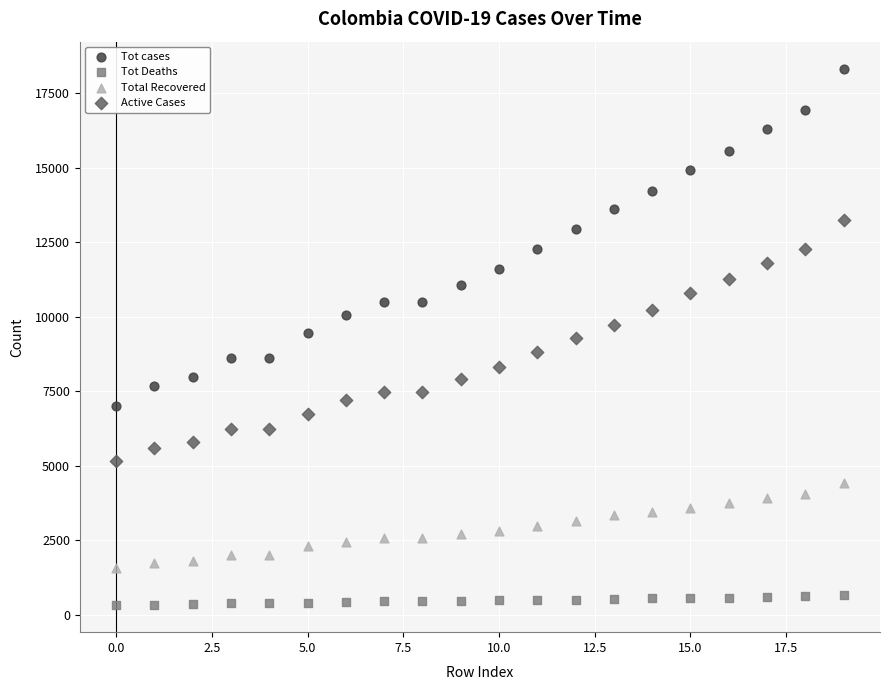

Across all data points, what is the range of Y values (max minus min)?

18016